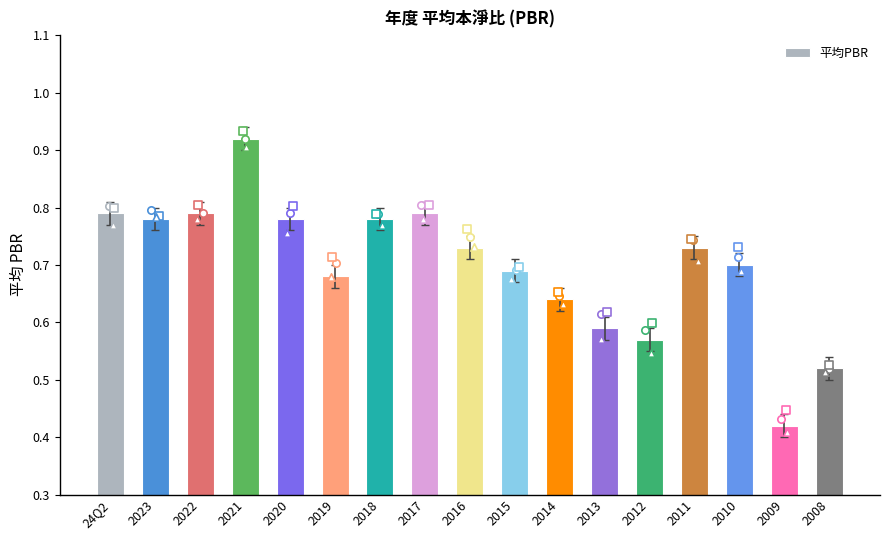

What is the change in value from 2016 to 2012?

-0.2